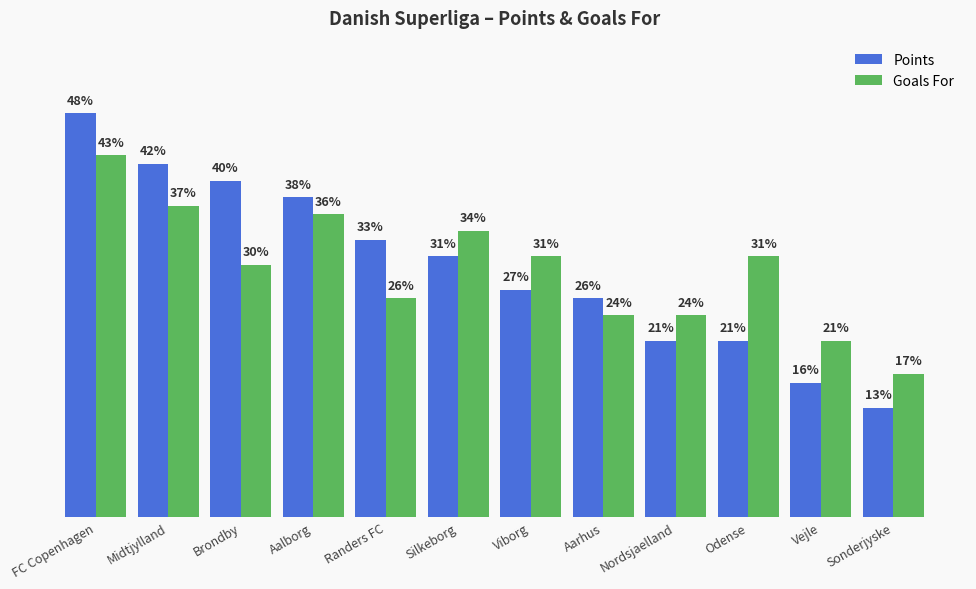

Between FC Copenhagen and Silkeborg, which series saw the biggest shift?

Points